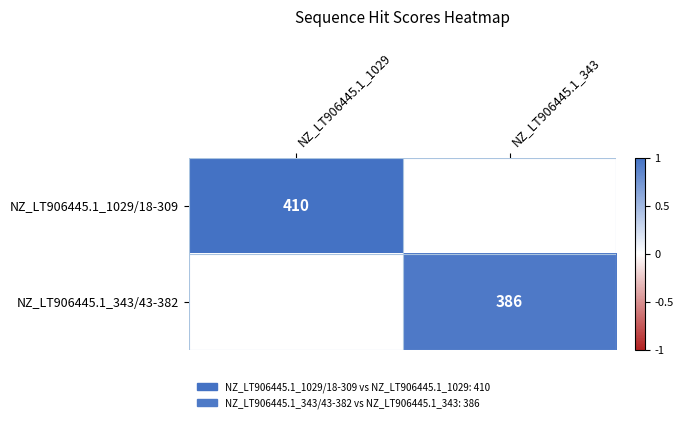

What is the maximum value shown in the chart?

1.0